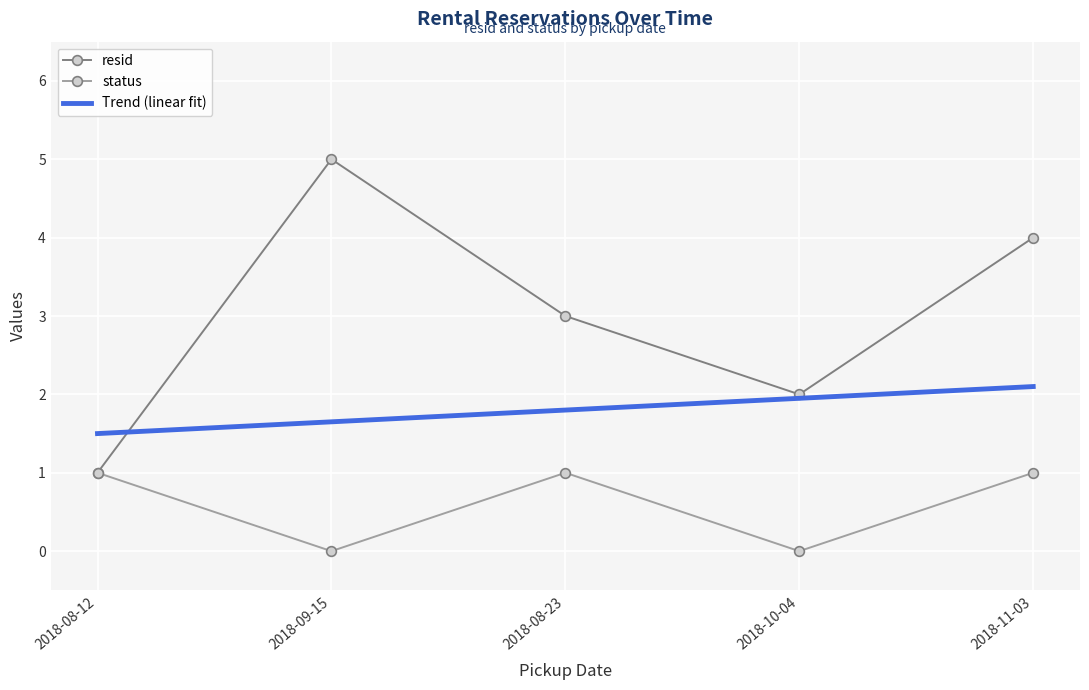

What is the average value of the status series?

0.6